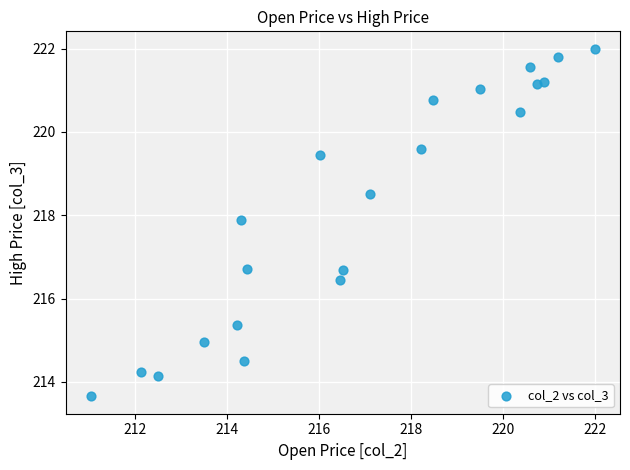

What is the range of X values (max minus min)?

11.0